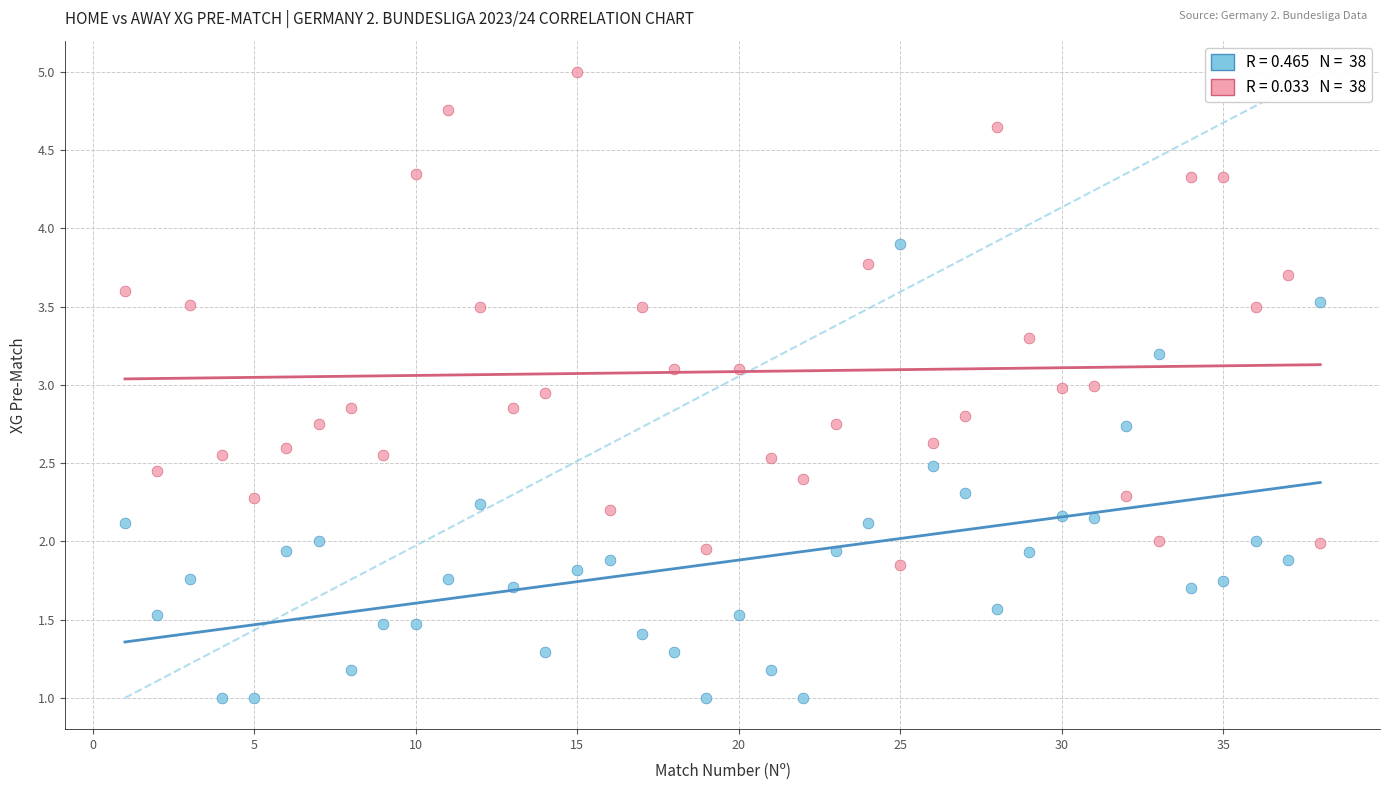

Across all data points, what is the range of Y values (max minus min)?

4.0